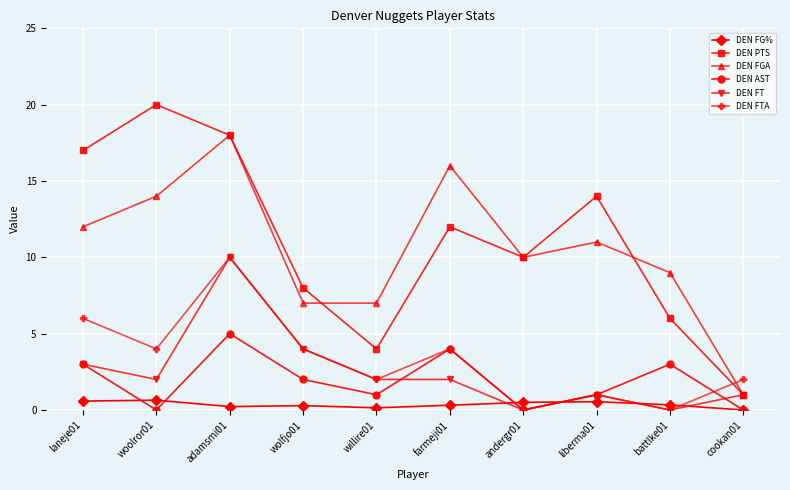

Which category has the highest value across all series?

woolror01